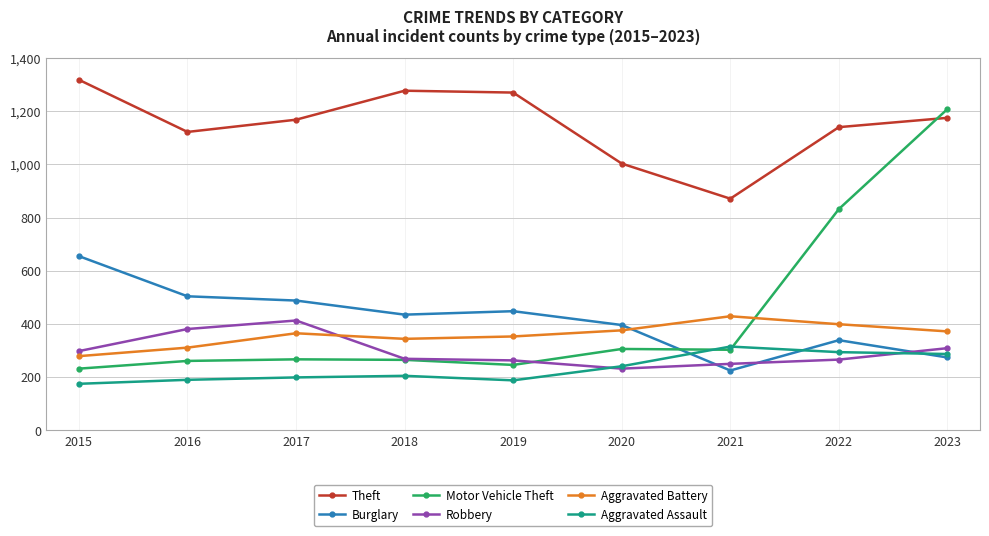

How many intersections are there between Burglary and Aggravated Assault?

3